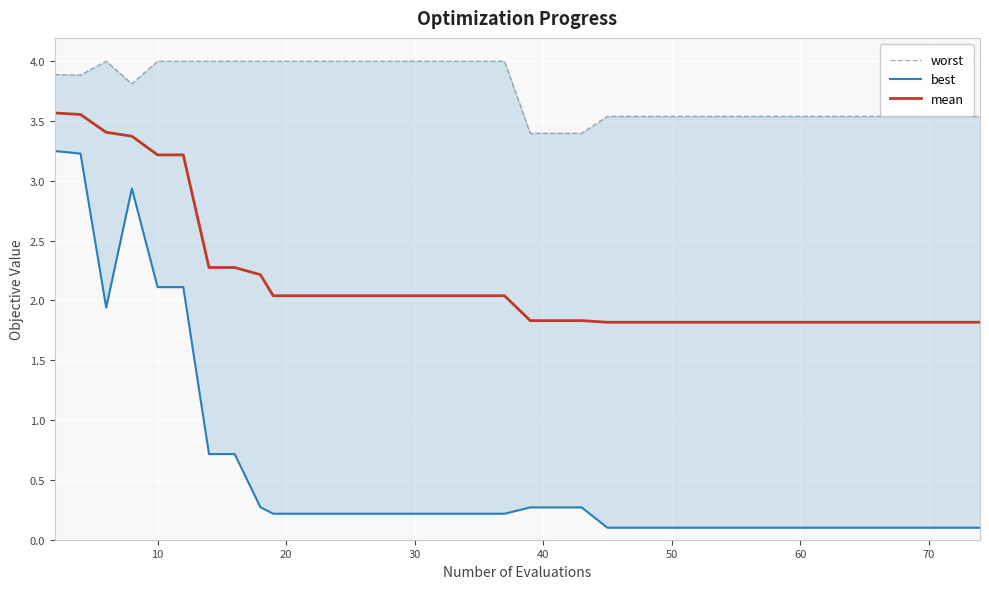

True or false: best and worst intersect in this chart.

False